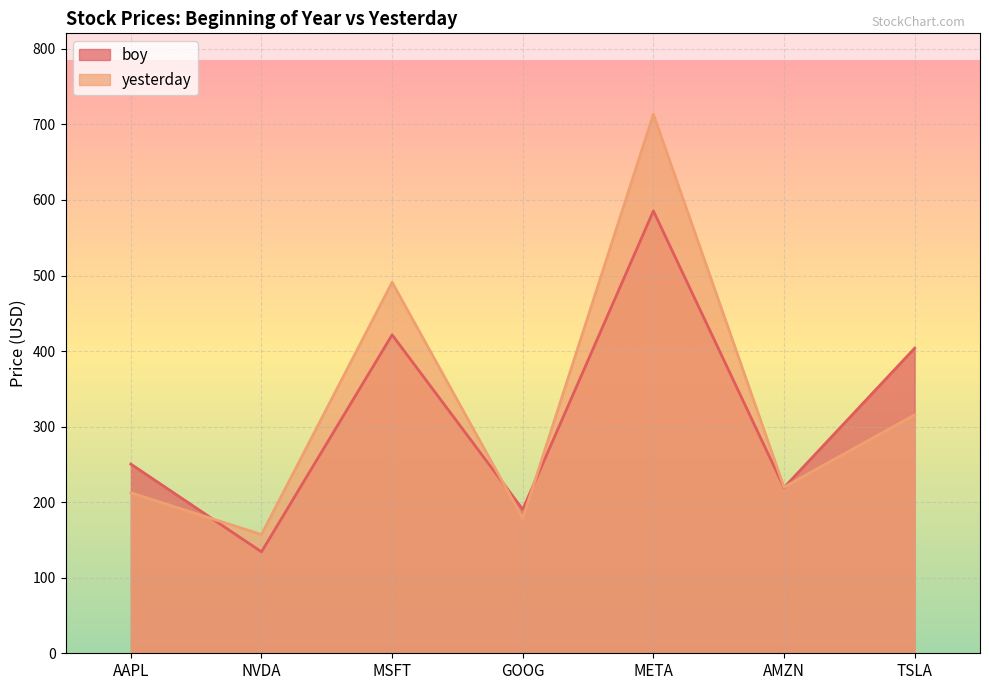

How many lines are shown in the chart?

2